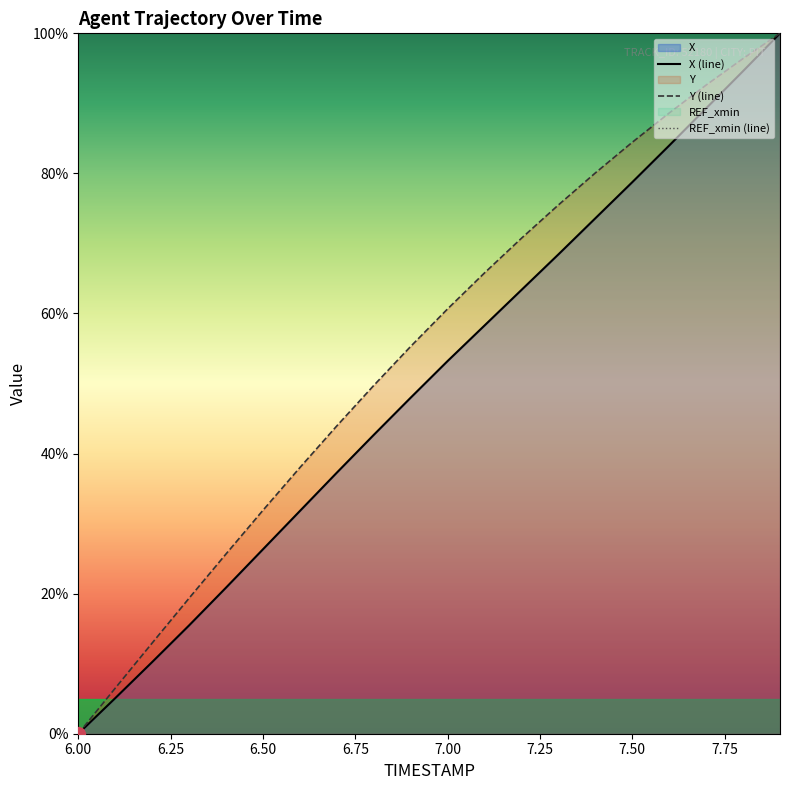

Which series has the widest spread of values?

X (line)